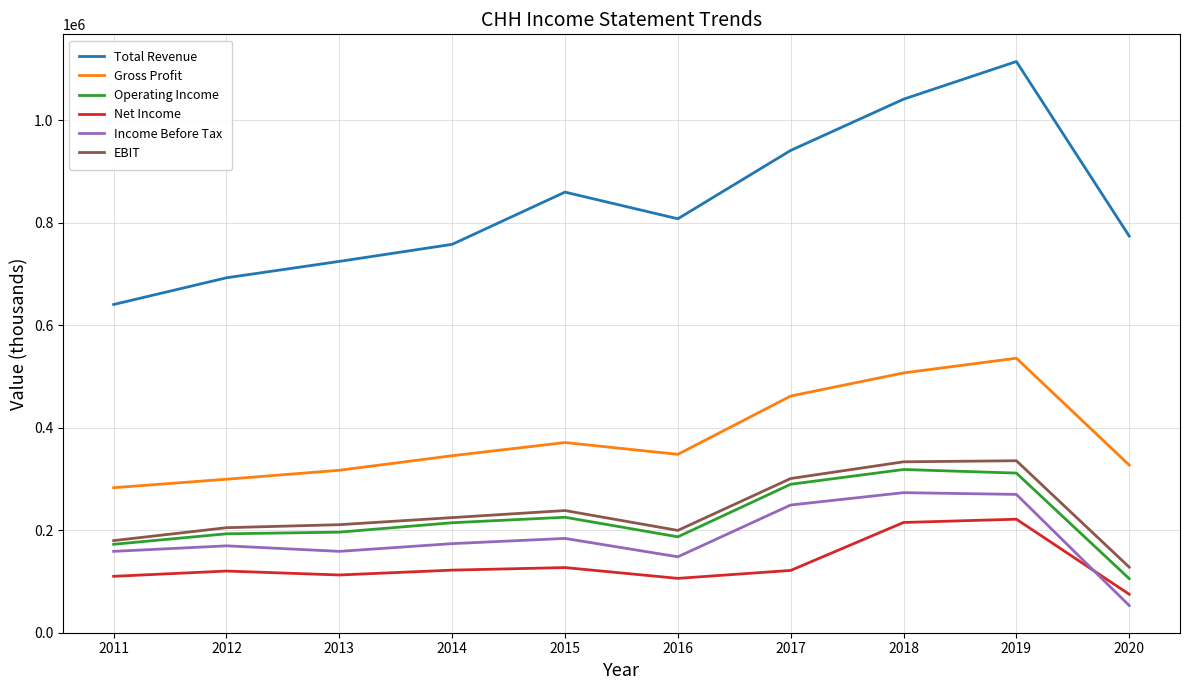

True or false: Gross Profit and Operating Income intersect in this chart.

False